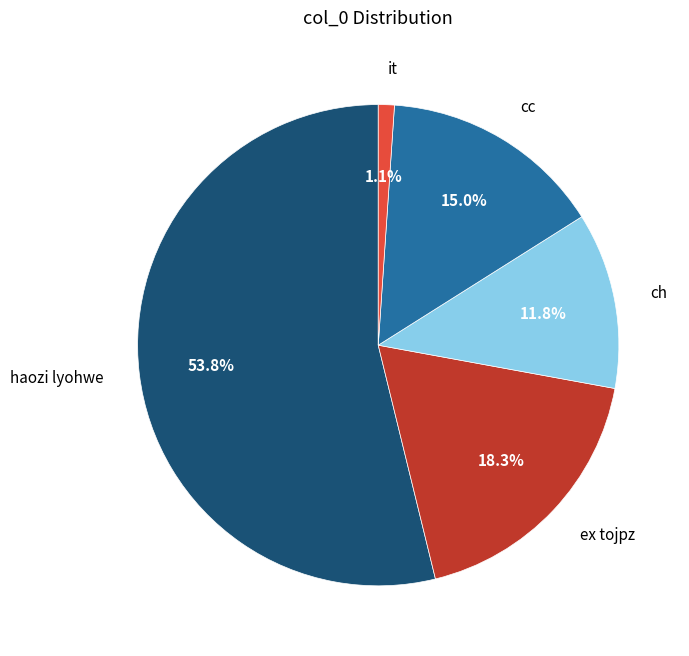

Count the number of slices in the pie.

5